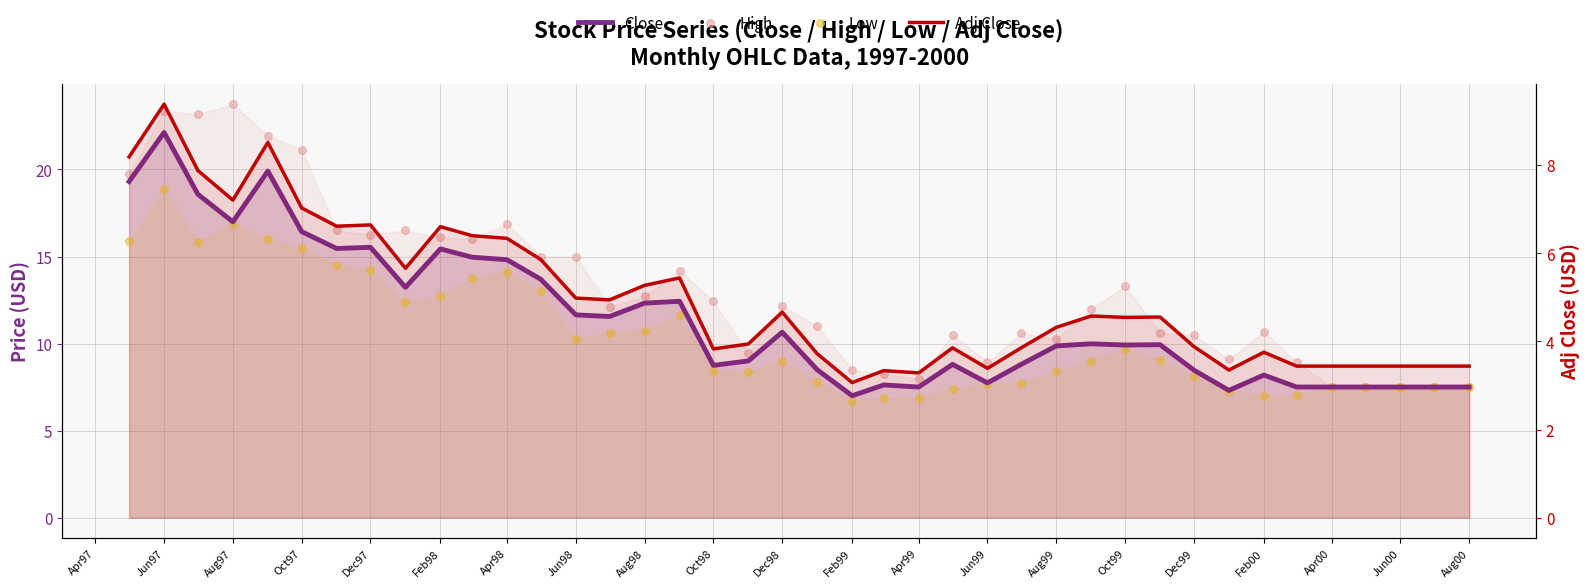

Which series has the largest total across all categories?

High